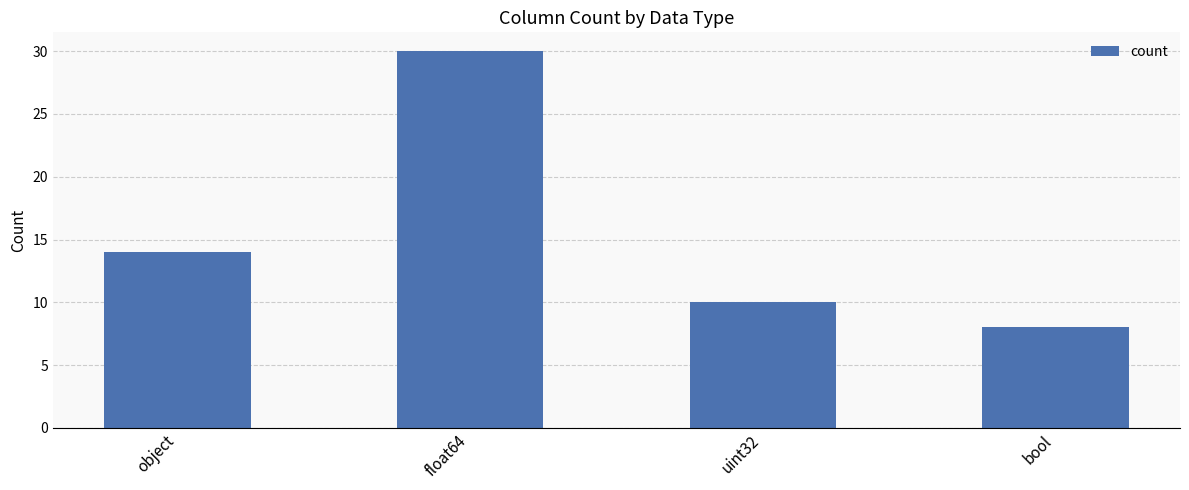

What is the change in value from object to uint32?

-4